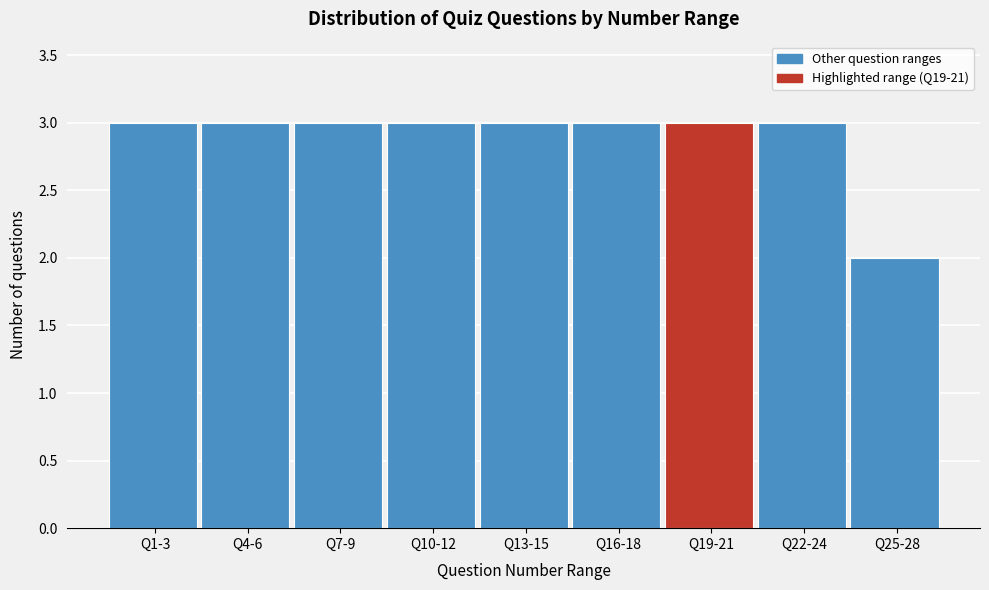

Reading right to left, transcribe all the data shown in this chart.

Q25-28=2	Q22-24=3	Q19-21=3	Q16-18=3	Q13-15=3	Q10-12=3	Q7-9=3	Q4-6=3	Q1-3=3